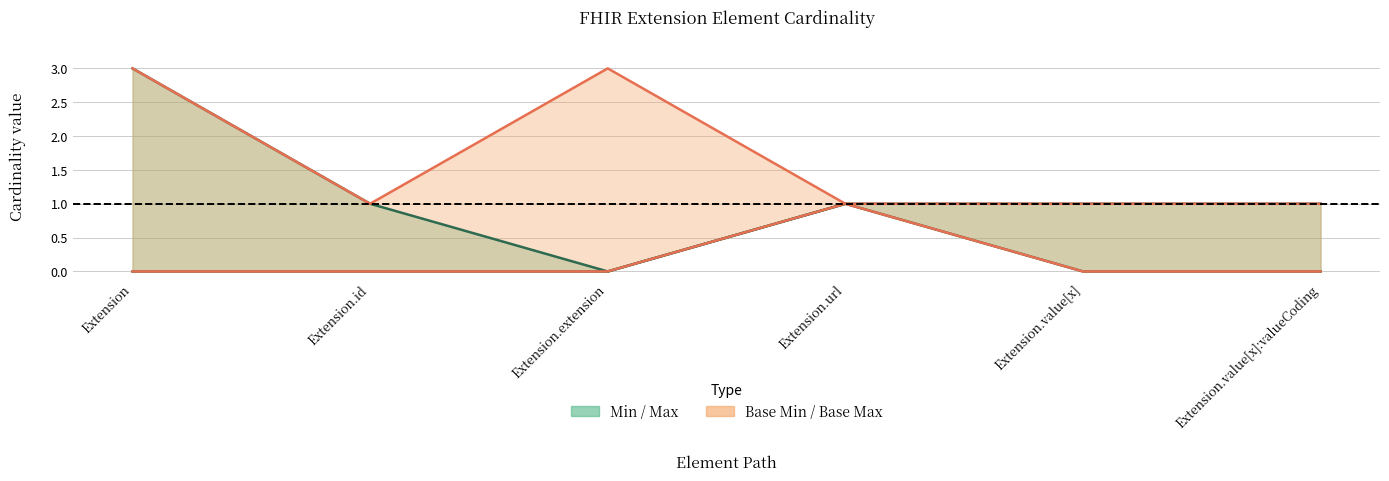

Where is Base Min nearest to the value 0?

Extension